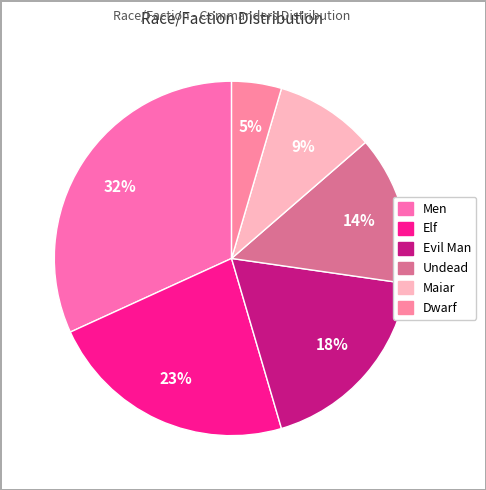

Is it true that Elf is 23% of the pie?

True